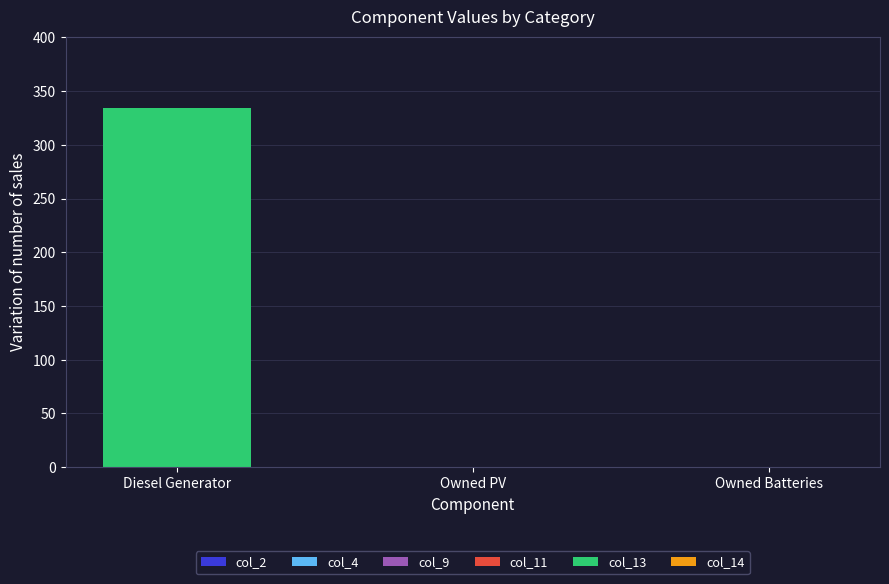

True or false: the data shows -133 at Owned Batteries.

False